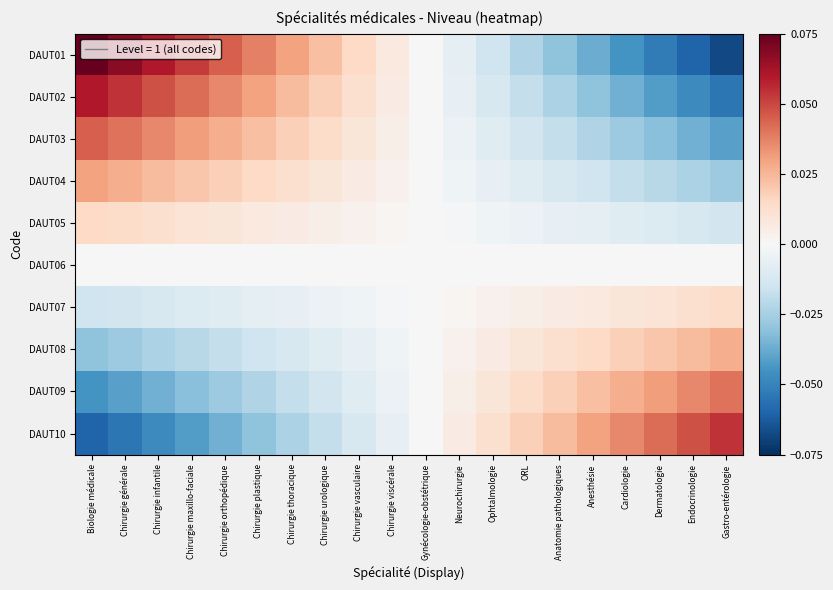

Reading right to left, what are all the values shown in this chart?

DAUT01: Gastro-entérologie=-0.1	Endocrinologie=-0.1	Dermatologie=-0.1	Cardiologie=-0.0	Anesthésie=-0.0	Anatomie pathologiques=-0.0	ORL=-0.0	Ophtalmologie=-0.0	Neurochirurgie=-0.0	Gynécologie-obstétrique=-0.0	Chirurgie viscérale=0.0	Chirurgie vasculaire=0.0	Chirurgie urologique=0.0	Chirurgie thoracique=0.0	Chirurgie plastique=0.0	Chirurgie orthopédique=0.0	Chirurgie maxillo-faciale=0.1	Chirurgie infantile=0.1	Chirurgie générale=0.1	Biologie médicale=0.1
DAUT02: Gastro-entérologie=-0.1	Endocrinologie=-0.0	Dermatologie=-0.0	Cardiologie=-0.0	Anesthésie=-0.0	Anatomie pathologiques=-0.0	ORL=-0.0	Ophtalmologie=-0.0	Neurochirurgie=-0.0	Gynécologie-obstétrique=-0.0	Chirurgie viscérale=0.0	Chirurgie vasculaire=0.0	Chirurgie urologique=0.0	Chirurgie thoracique=0.0	Chirurgie plastique=0.0	Chirurgie orthopédique=0.0	Chirurgie maxillo-faciale=0.0	Chirurgie infantile=0.0	Chirurgie générale=0.1	Biologie médicale=0.1
DAUT03: Gastro-entérologie=-0.0	Endocrinologie=-0.0	Dermatologie=-0.0	Cardiologie=-0.0	Anesthésie=-0.0	Anatomie pathologiques=-0.0	ORL=-0.0	Ophtalmologie=-0.0	Neurochirurgie=-0.0	Gynécologie-obstétrique=-0.0	Chirurgie viscérale=0.0	Chirurgie vasculaire=0.0	Chirurgie urologique=0.0	Chirurgie thoracique=0.0	Chirurgie plastique=0.0	Chirurgie orthopédique=0.0	Chirurgie maxillo-faciale=0.0	Chirurgie infantile=0.0	Chirurgie générale=0.0	Biologie médicale=0.0
DAUT04: Gastro-entérologie=-0.0	Endocrinologie=-0.0	Dermatologie=-0.0	Cardiologie=-0.0	Anesthésie=-0.0	Anatomie pathologiques=-0.0	ORL=-0.0	Ophtalmologie=-0.0	Neurochirurgie=-0.0	Gynécologie-obstétrique=-0.0	Chirurgie viscérale=0.0	Chirurgie vasculaire=0.0	Chirurgie urologique=0.0	Chirurgie thoracique=0.0	Chirurgie plastique=0.0	Chirurgie orthopédique=0.0	Chirurgie maxillo-faciale=0.0	Chirurgie infantile=0.0	Chirurgie générale=0.0	Biologie médicale=0.0
DAUT05: Gastro-entérologie=-0.0	Endocrinologie=-0.0	Dermatologie=-0.0	Cardiologie=-0.0	Anesthésie=-0.0	Anatomie pathologiques=-0.0	ORL=-0.0	Ophtalmologie=-0.0	Neurochirurgie=-0.0	Gynécologie-obstétrique=-0.0	Chirurgie viscérale=0.0	Chirurgie vasculaire=0.0	Chirurgie urologique=0.0	Chirurgie thoracique=0.0	Chirurgie plastique=0.0	Chirurgie orthopédique=0.0	Chirurgie maxillo-faciale=0.0	Chirurgie infantile=0.0	Chirurgie générale=0.0	Biologie médicale=0.0
DAUT06: Gastro-entérologie=0.0	Endocrinologie=0.0	Dermatologie=0.0	Cardiologie=0.0	Anesthésie=0.0	Anatomie pathologiques=0.0	ORL=0.0	Ophtalmologie=0.0	Neurochirurgie=0.0	Gynécologie-obstétrique=0.0	Chirurgie viscérale=-0.0	Chirurgie vasculaire=-0.0	Chirurgie urologique=-0.0	Chirurgie thoracique=-0.0	Chirurgie plastique=-0.0	Chirurgie orthopédique=-0.0	Chirurgie maxillo-faciale=-0.0	Chirurgie infantile=-0.0	Chirurgie générale=-0.0	Biologie médicale=-0.0
DAUT07: Gastro-entérologie=0.0	Endocrinologie=0.0	Dermatologie=0.0	Cardiologie=0.0	Anesthésie=0.0	Anatomie pathologiques=0.0	ORL=0.0	Ophtalmologie=0.0	Neurochirurgie=0.0	Gynécologie-obstétrique=0.0	Chirurgie viscérale=-0.0	Chirurgie vasculaire=-0.0	Chirurgie urologique=-0.0	Chirurgie thoracique=-0.0	Chirurgie plastique=-0.0	Chirurgie orthopédique=-0.0	Chirurgie maxillo-faciale=-0.0	Chirurgie infantile=-0.0	Chirurgie générale=-0.0	Biologie médicale=-0.0
DAUT08: Gastro-entérologie=0.0	Endocrinologie=0.0	Dermatologie=0.0	Cardiologie=0.0	Anesthésie=0.0	Anatomie pathologiques=0.0	ORL=0.0	Ophtalmologie=0.0	Neurochirurgie=0.0	Gynécologie-obstétrique=0.0	Chirurgie viscérale=-0.0	Chirurgie vasculaire=-0.0	Chirurgie urologique=-0.0	Chirurgie thoracique=-0.0	Chirurgie plastique=-0.0	Chirurgie orthopédique=-0.0	Chirurgie maxillo-faciale=-0.0	Chirurgie infantile=-0.0	Chirurgie générale=-0.0	Biologie médicale=-0.0
DAUT09: Gastro-entérologie=0.0	Endocrinologie=0.0	Dermatologie=0.0	Cardiologie=0.0	Anesthésie=0.0	Anatomie pathologiques=0.0	ORL=0.0	Ophtalmologie=0.0	Neurochirurgie=0.0	Gynécologie-obstétrique=0.0	Chirurgie viscérale=-0.0	Chirurgie vasculaire=-0.0	Chirurgie urologique=-0.0	Chirurgie thoracique=-0.0	Chirurgie plastique=-0.0	Chirurgie orthopédique=-0.0	Chirurgie maxillo-faciale=-0.0	Chirurgie infantile=-0.0	Chirurgie générale=-0.0	Biologie médicale=-0.0
DAUT10: Gastro-entérologie=0.1	Endocrinologie=0.0	Dermatologie=0.0	Cardiologie=0.0	Anesthésie=0.0	Anatomie pathologiques=0.0	ORL=0.0	Ophtalmologie=0.0	Neurochirurgie=0.0	Gynécologie-obstétrique=0.0	Chirurgie viscérale=-0.0	Chirurgie vasculaire=-0.0	Chirurgie urologique=-0.0	Chirurgie thoracique=-0.0	Chirurgie plastique=-0.0	Chirurgie orthopédique=-0.0	Chirurgie maxillo-faciale=-0.0	Chirurgie infantile=-0.0	Chirurgie générale=-0.1	Biologie médicale=-0.1